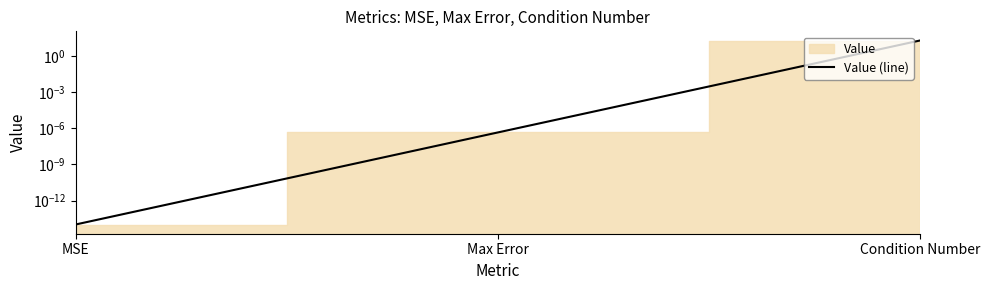

Reading right to left, list all the values displayed in this chart.

Condition Number=19.0	Max Error=0.0	MSE=0.0